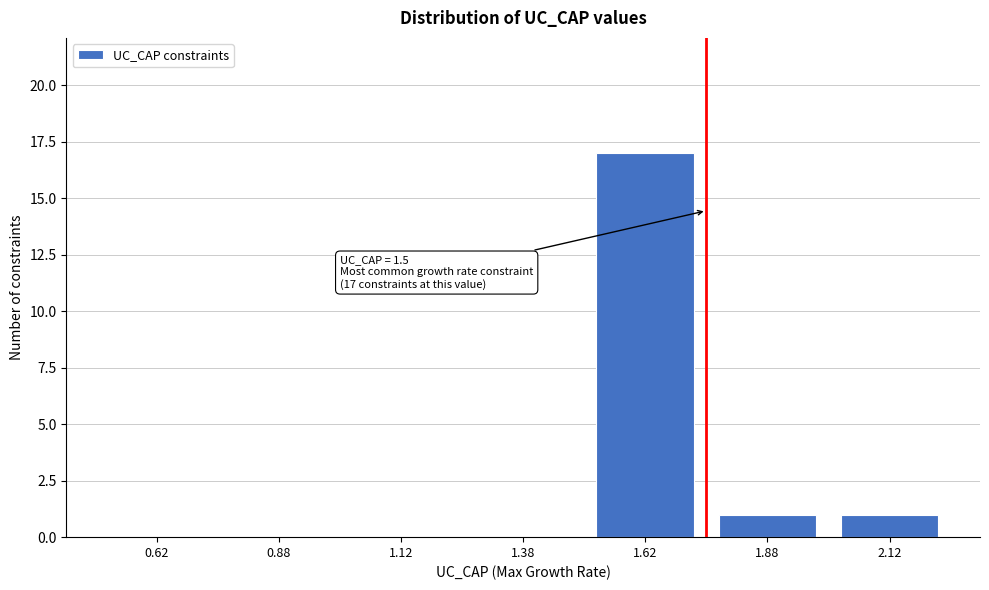

Reading left to right, extract all data points from this chart.

0.62=0	0.88=0	1.12=0	1.38=0	1.62=17	1.88=1	2.12=1